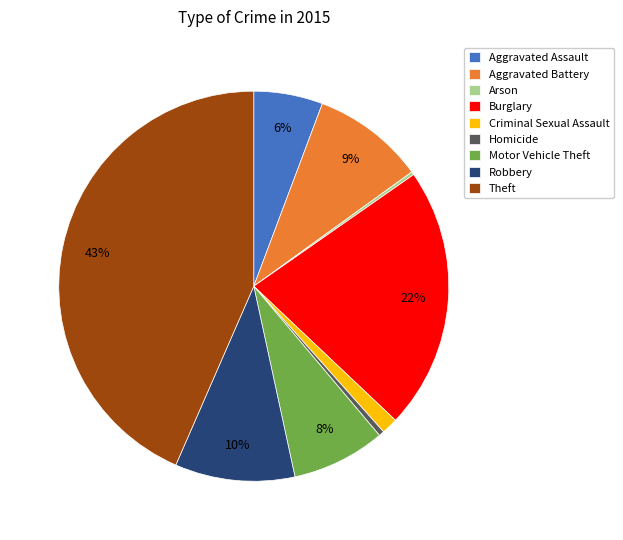

What is the largest slice in the pie chart?

Theft